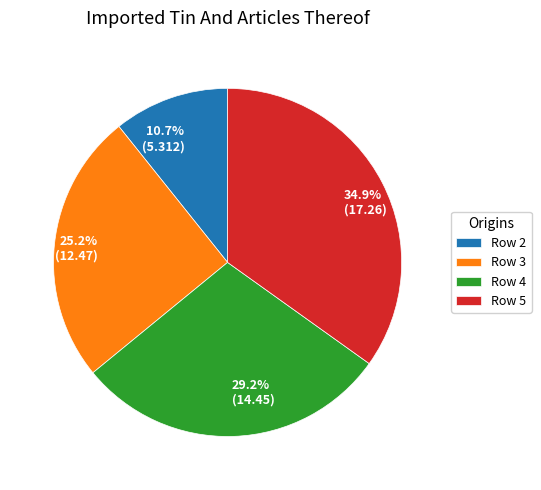

What percentage do Row 2 and Row 3 together represent?

35.9%